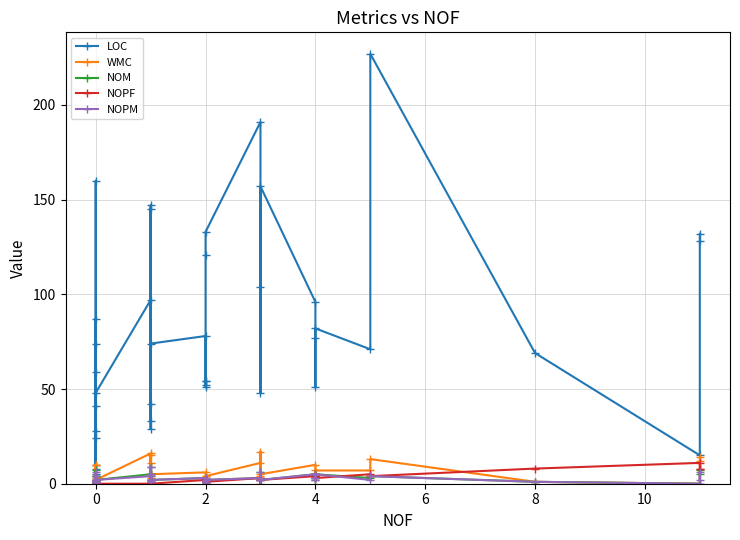

At how many categories does at least one series exceed 16?

35